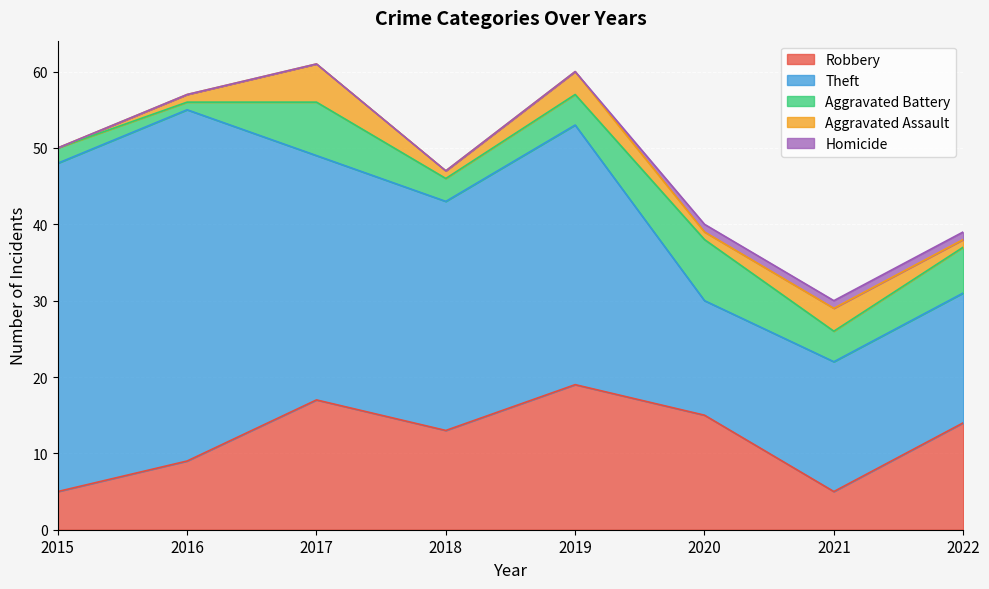

How many lines are shown in the chart?

5